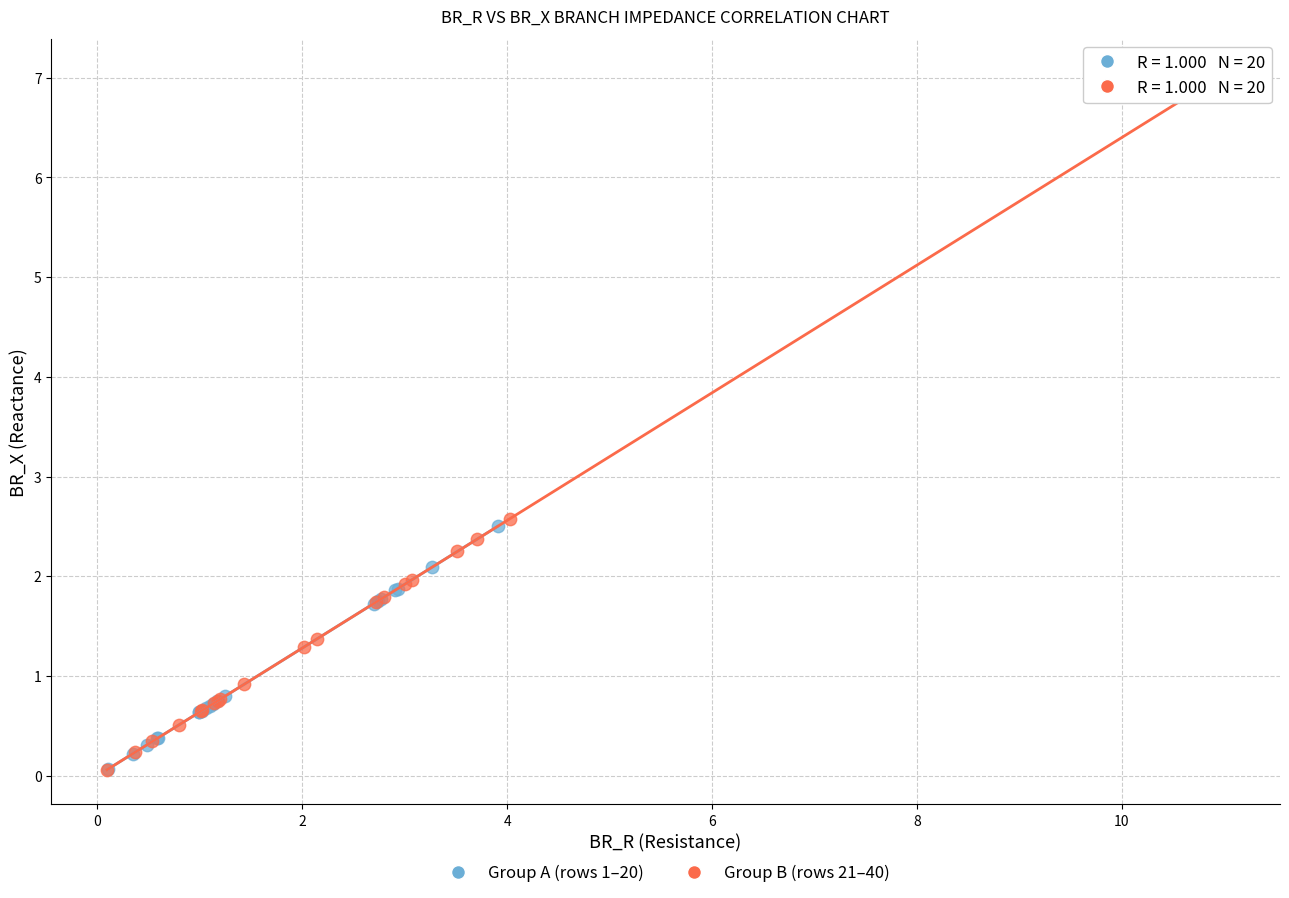

Which series contains the highest Y value?

Group B (rows 21–40)